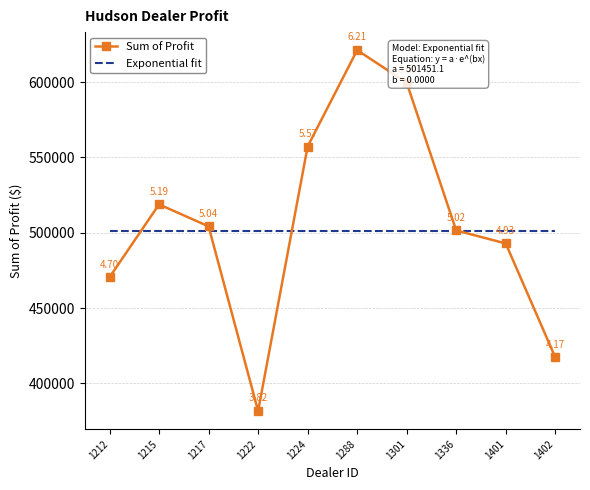

True or false: the data shows 470435.0 at 1212.

True